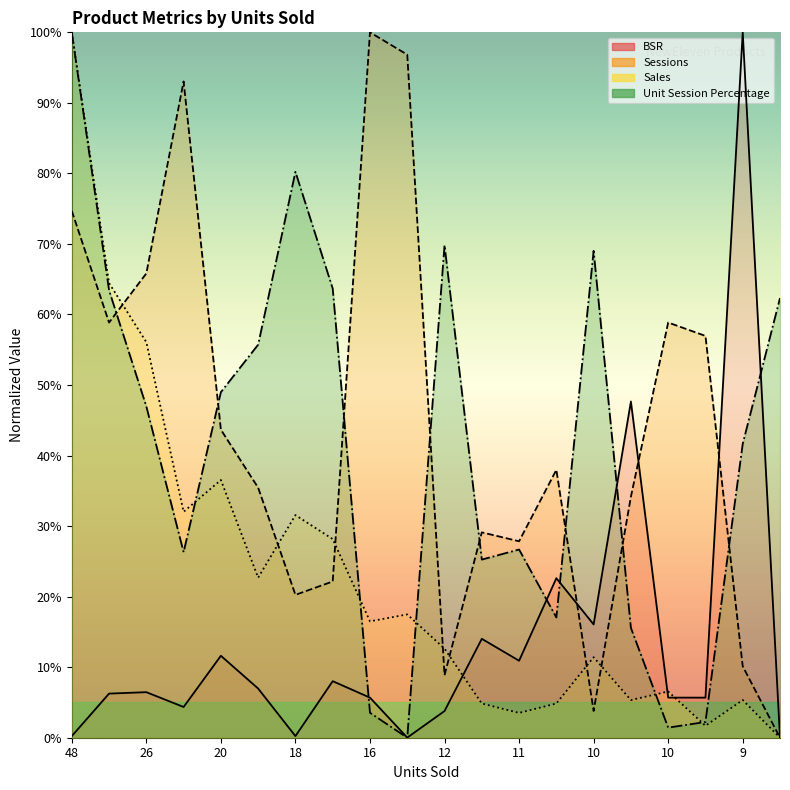

Rank the series at 16 from highest to lowest value.

Unit Session Percentage, Sales, Sessions, BSR